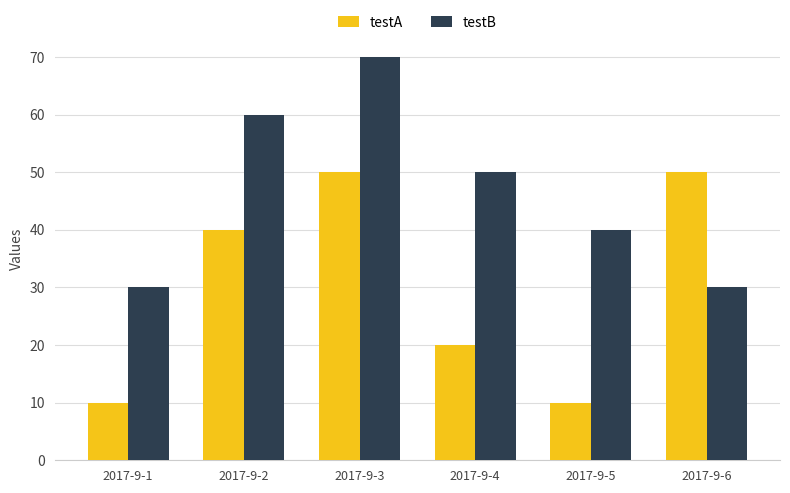

Reading right to left, transcribe all the data shown in this chart.

testA: 2017-9-6=50	2017-9-5=10	2017-9-4=20	2017-9-3=50	2017-9-2=40	2017-9-1=10
testB: 2017-9-6=30	2017-9-5=40	2017-9-4=50	2017-9-3=70	2017-9-2=60	2017-9-1=30